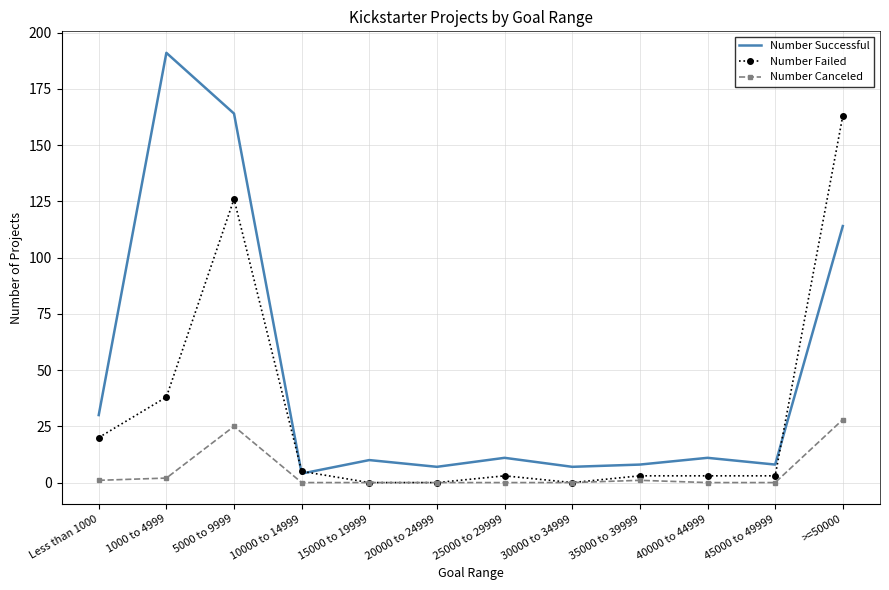

What value does the Number Successful series have at Less than 1000, to the nearest 10?

30